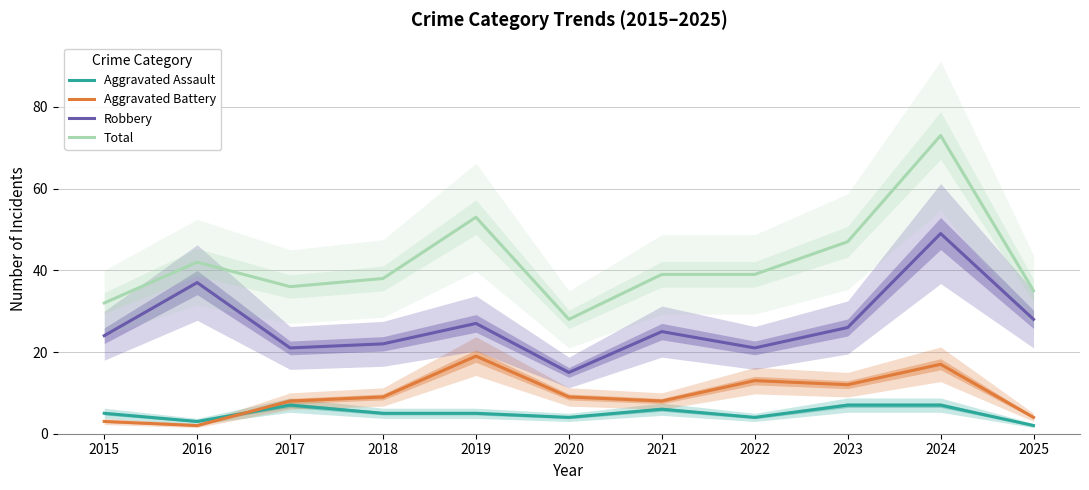

True or false: Total has more than 2 interior local peaks.

True